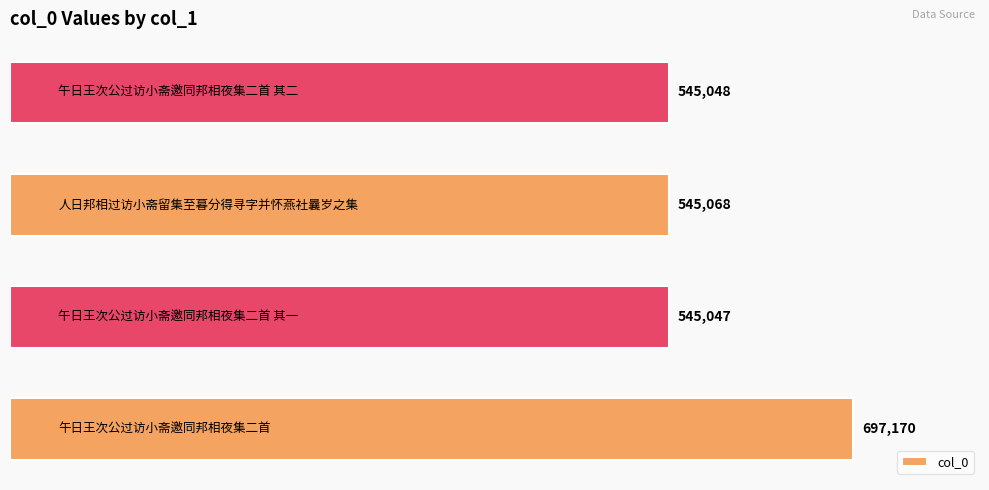

Reading bottom to top, transcribe all the data shown in this chart.

697170	545047	545068	545048